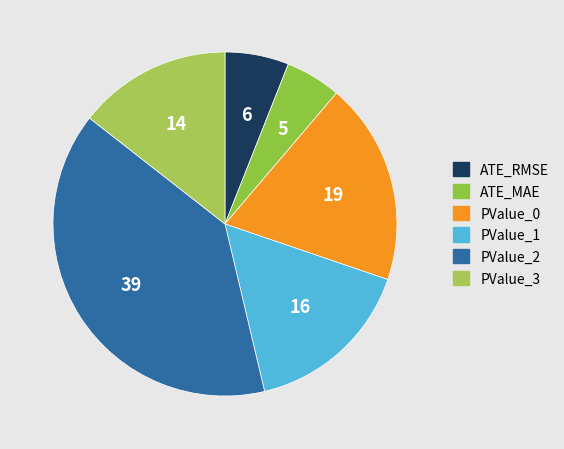

Is the sum of PValue_0 and PValue_3 greater than half?

No